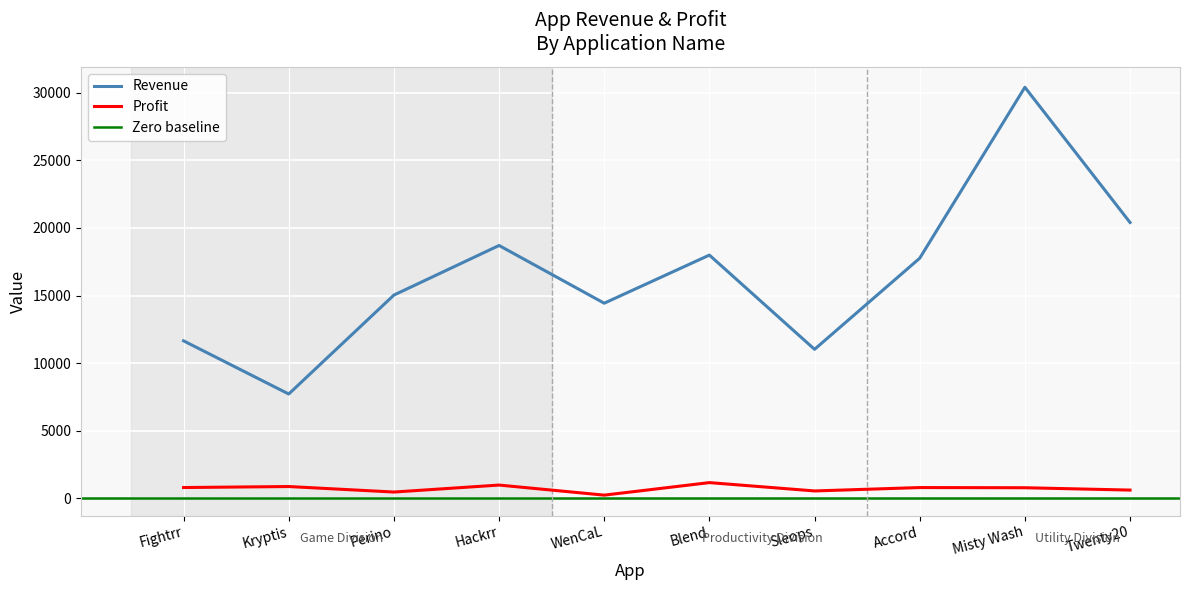

What is the maximum value shown in the chart?

30400